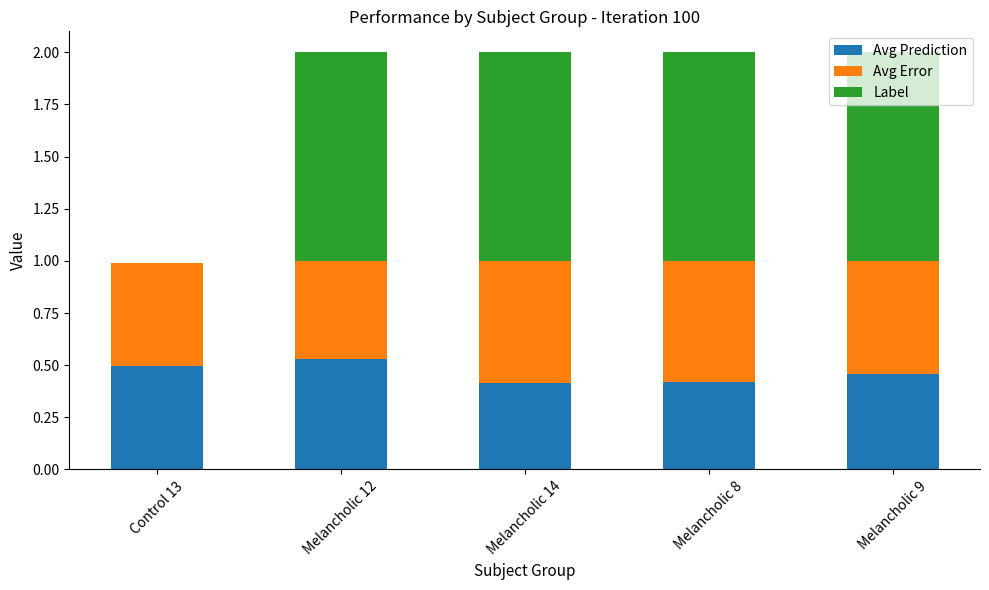

What is the total value across all series at Melancholic 9?

2.0